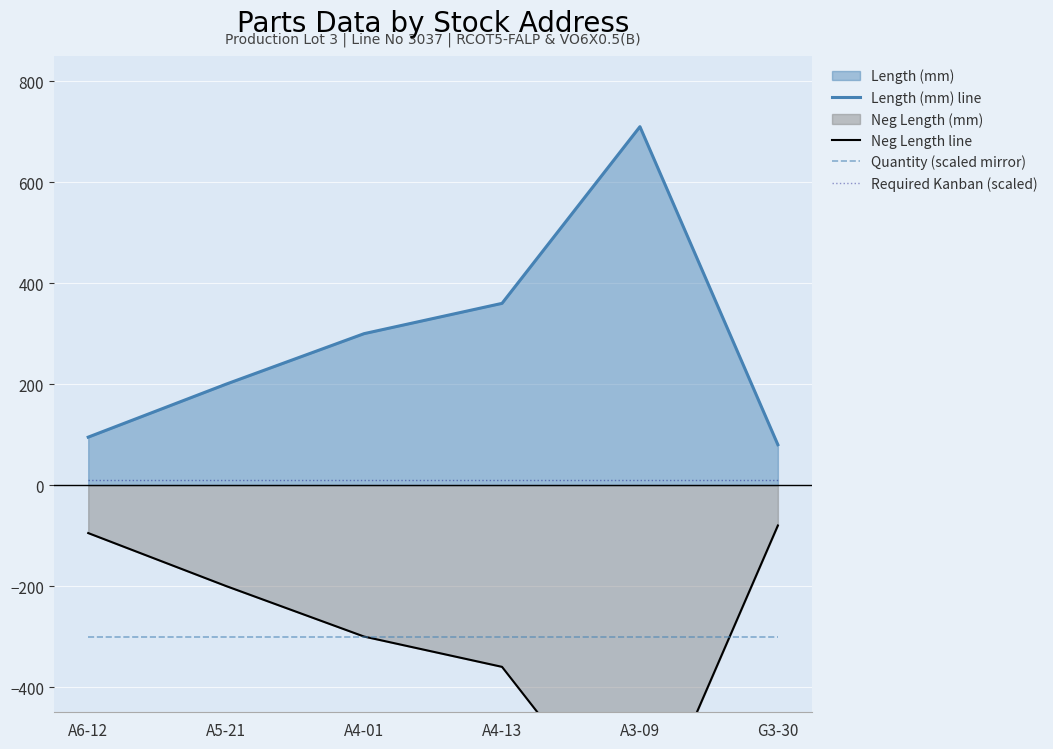

Which series has the largest total across all categories?

Length (mm) line